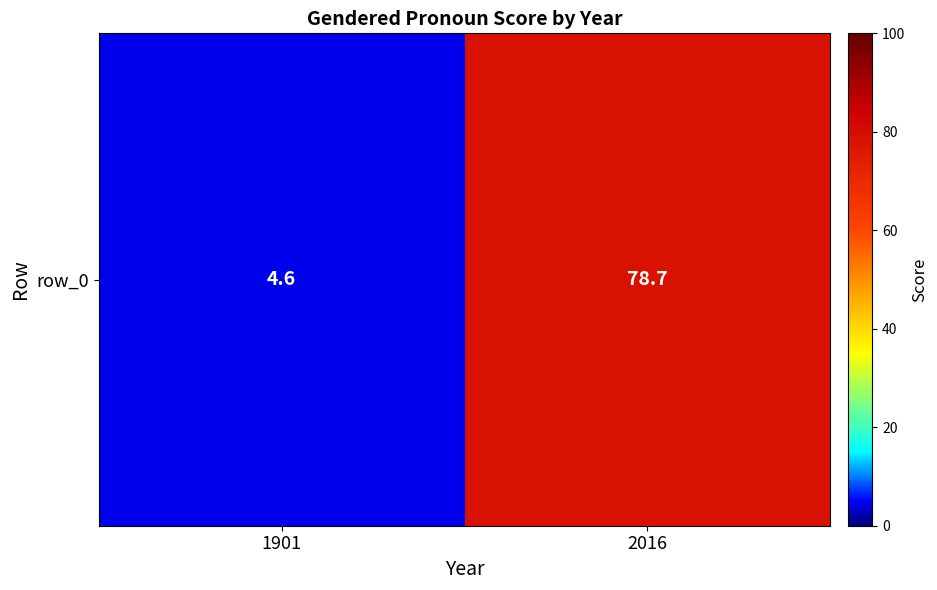

What is the sum of the values at 1901 and 2016?

83.3